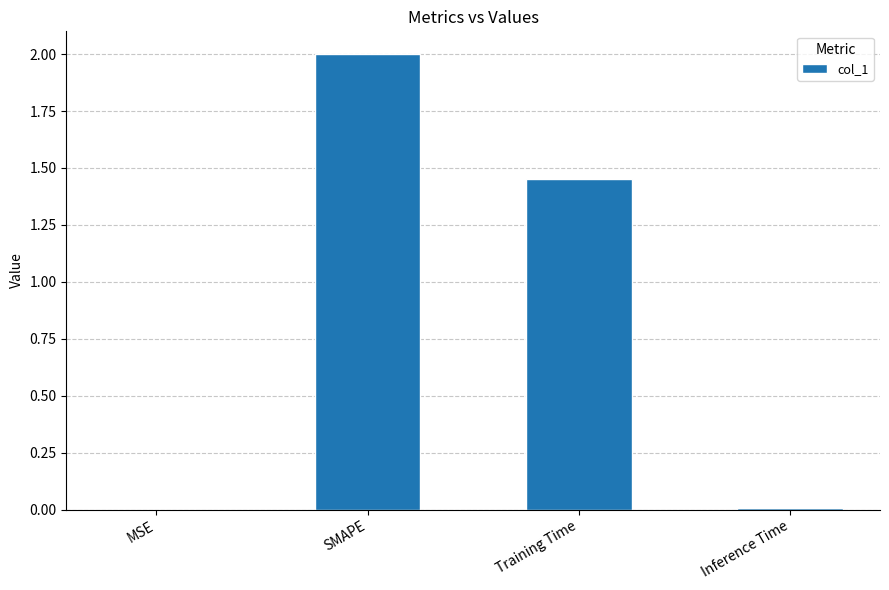

Which label corresponds to the largest value in the chart?

SMAPE